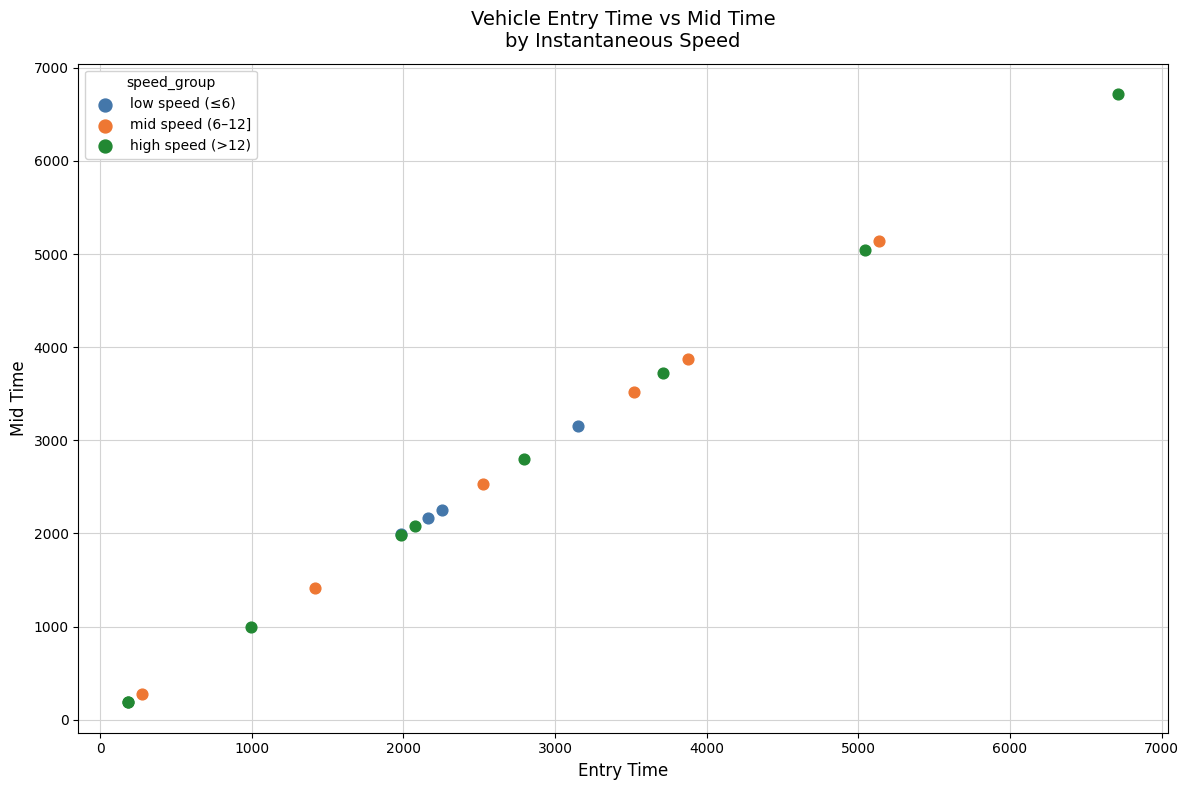

Which series has the widest spread of Y values?

high speed (>12)